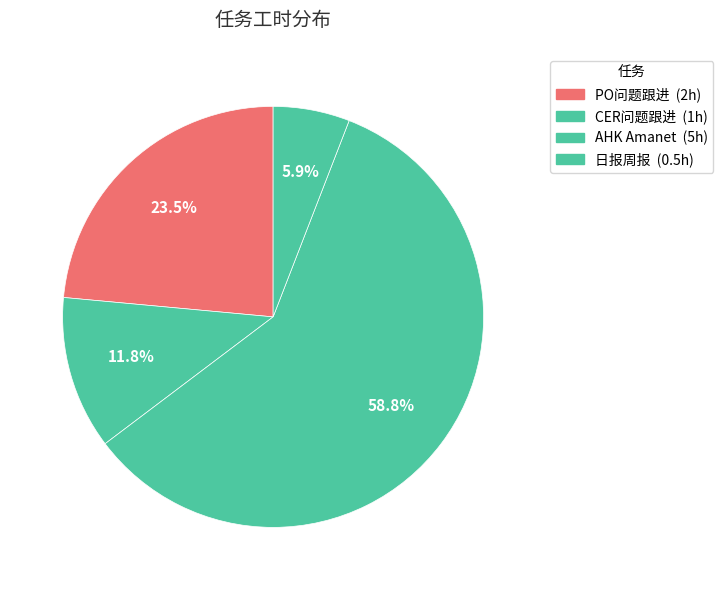

The AHK Amanet slice represents 69% of the pie. True or false?

False